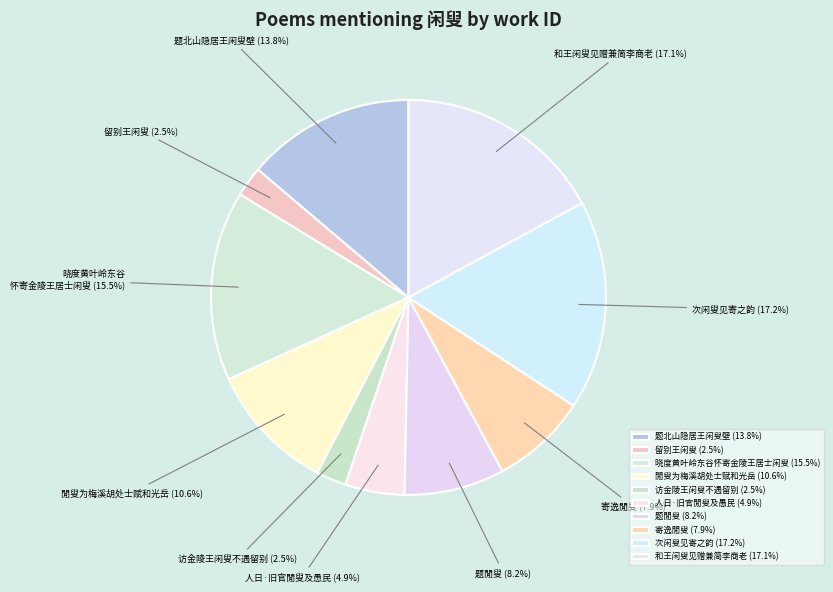

Which has a higher value, 题北山隐居王闲叟壁 or 人日·旧官閒叟及愚民?

题北山隐居王闲叟壁